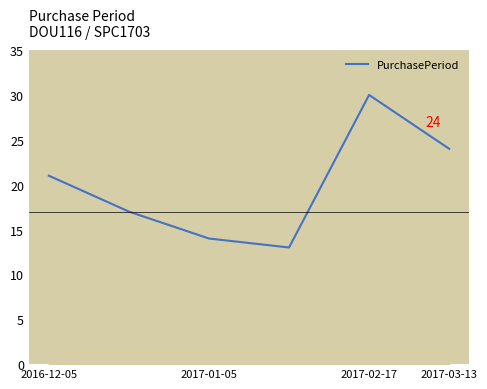

What is the minimum value shown in the chart?

13